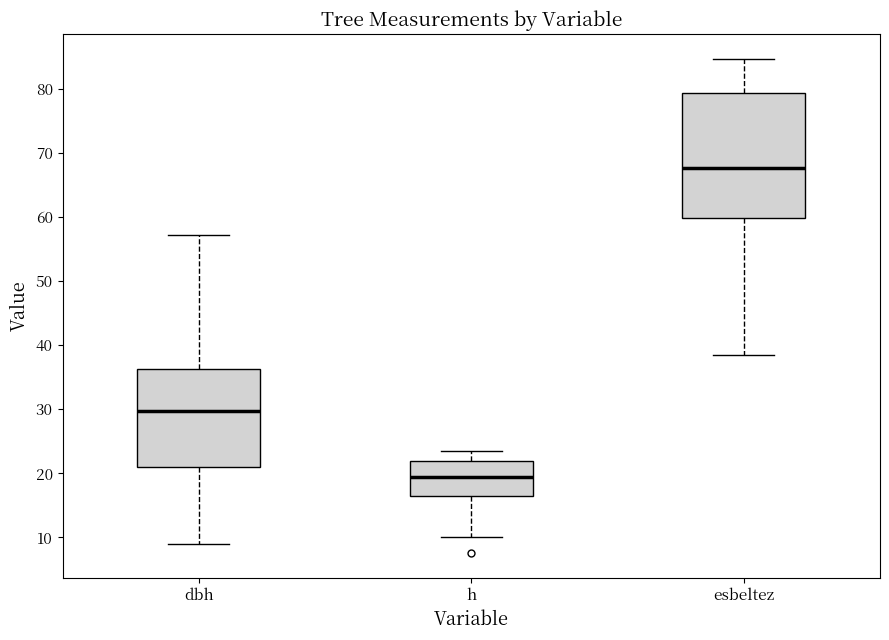

Comparing the boxes themselves (not the whiskers), which one is the tallest?

esbeltez